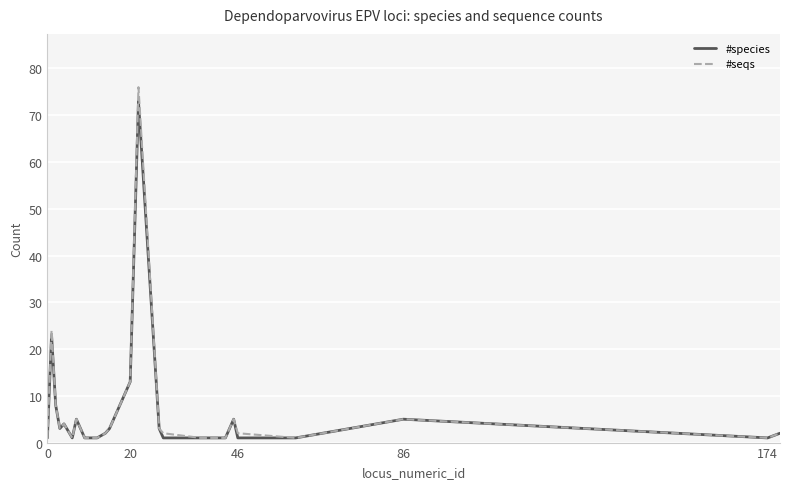

Which series has the largest range (max minus min)?

#seqs